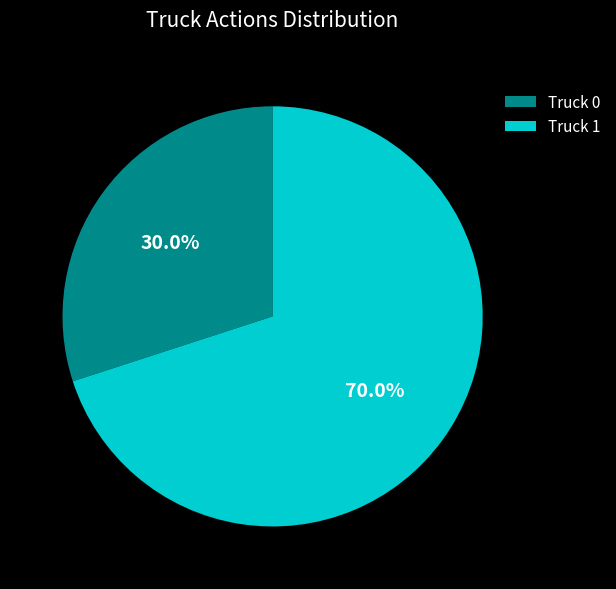

How many slices are in this pie chart?

2